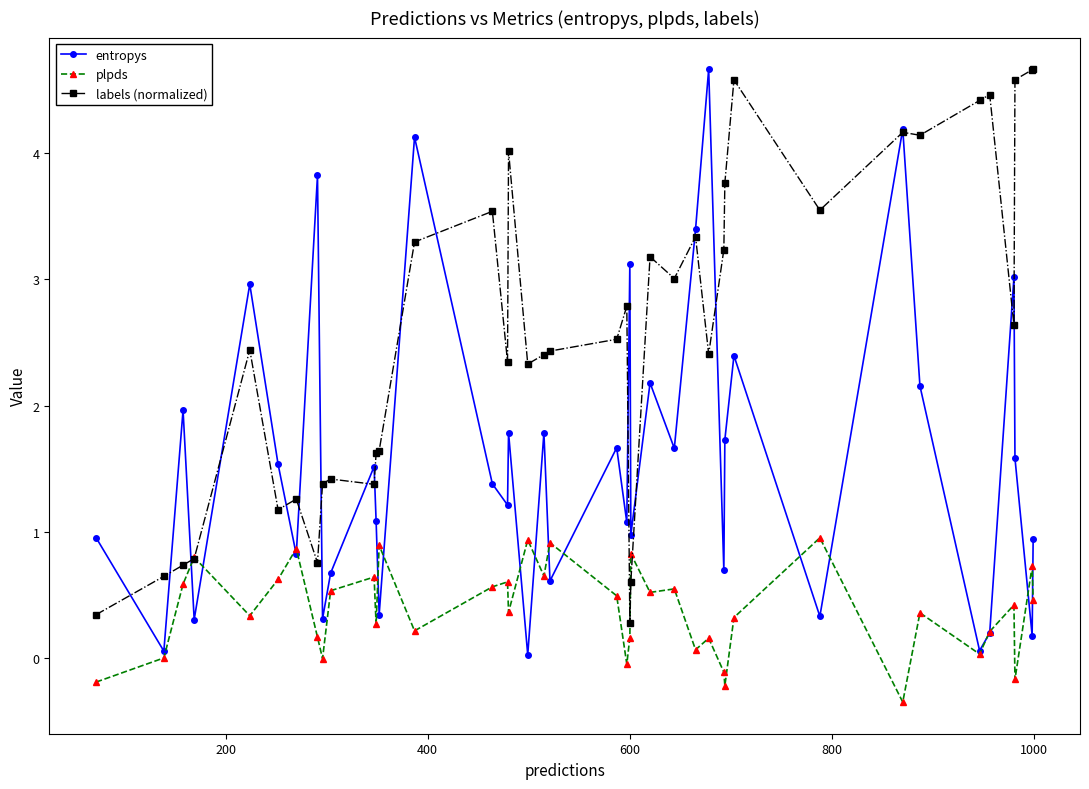

What is the difference between the maximum and second lowest values in the labels (normalized) series?

4.3